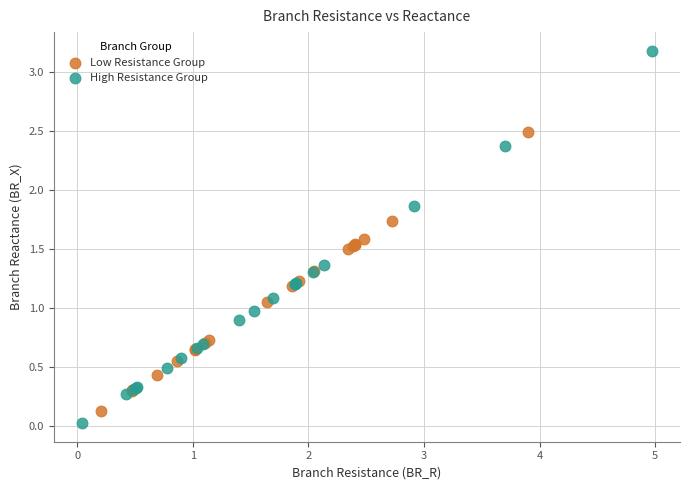

Which series has the largest Y range (max minus min)?

High Resistance Group